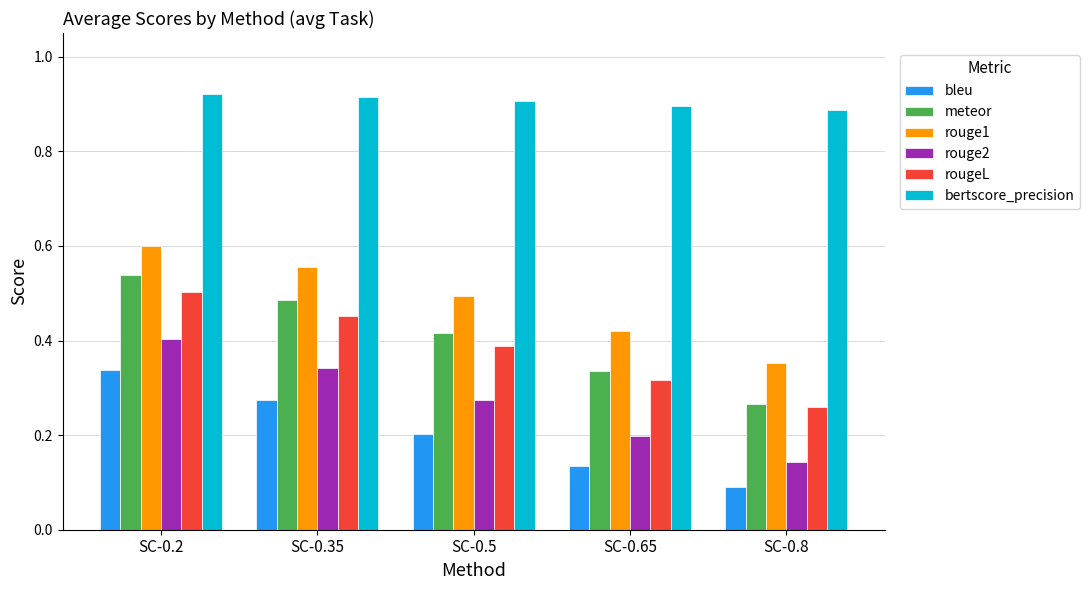

Which category has the lowest value in the bleu series?

SC-0.8